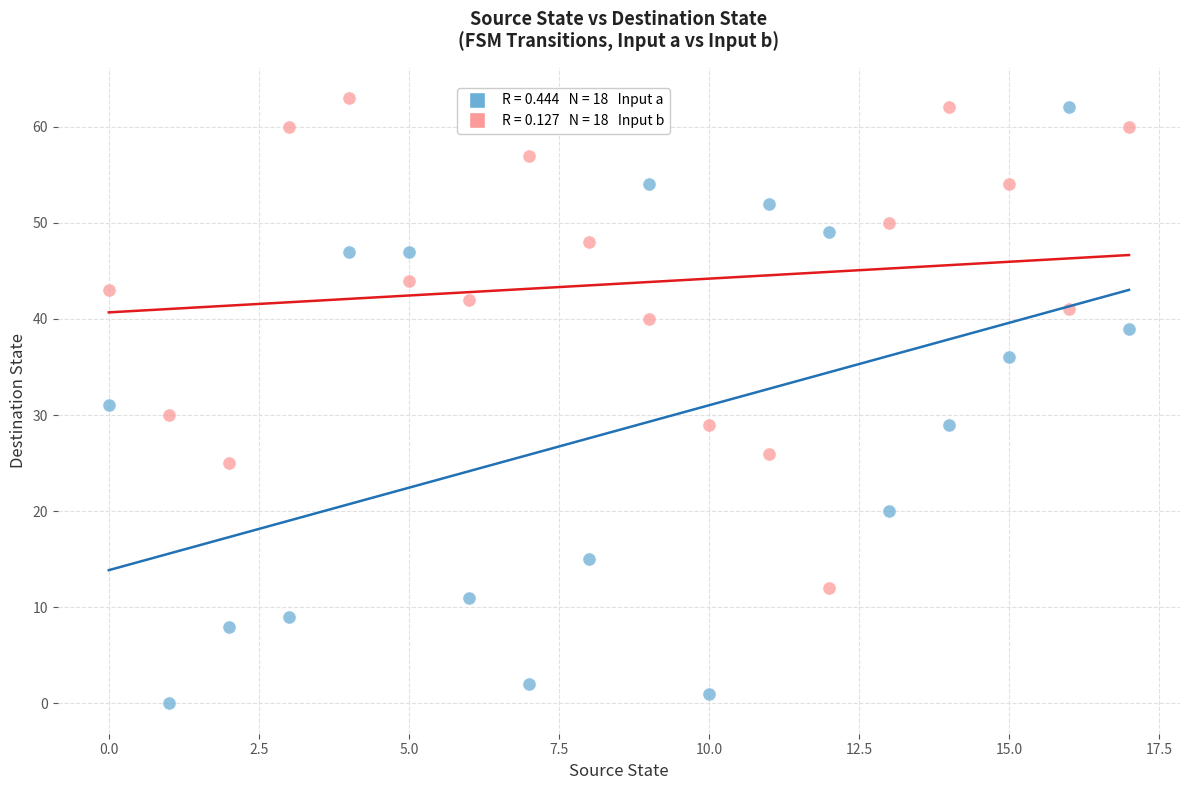

Across all data points, what is the range of Y values (max minus min)?

63